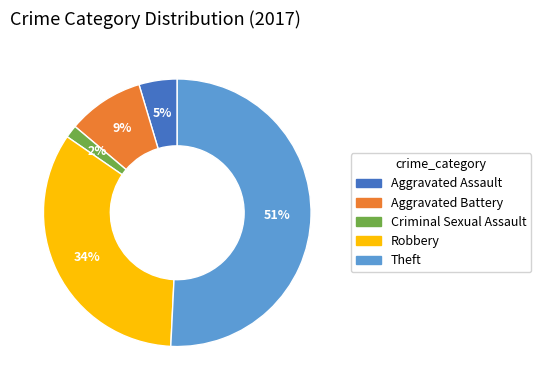

Which slice represents more than half of the pie?

Theft